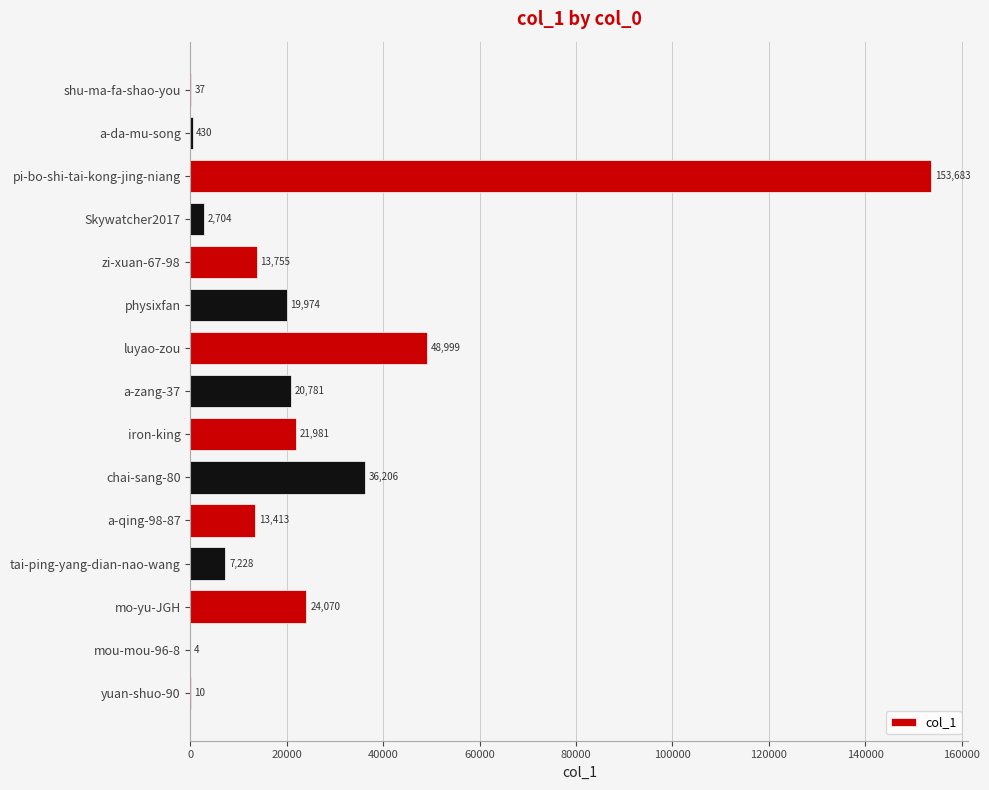

Reading bottom to top, transcribe all the data shown in this chart.

yuan-shuo-90=10	mou-mou-96-8=4	mo-yu-JGH=24070	tai-ping-yang-dian-nao-wang=7228	a-qing-98-87=13413	chai-sang-80=36206	iron-king=21981	a-zang-37=20781	luyao-zou=48999	physixfan=19974	zi-xuan-67-98=13755	Skywatcher2017=2704	pi-bo-shi-tai-kong-jing-niang=153683	a-da-mu-song=430	shu-ma-fa-shao-you=37